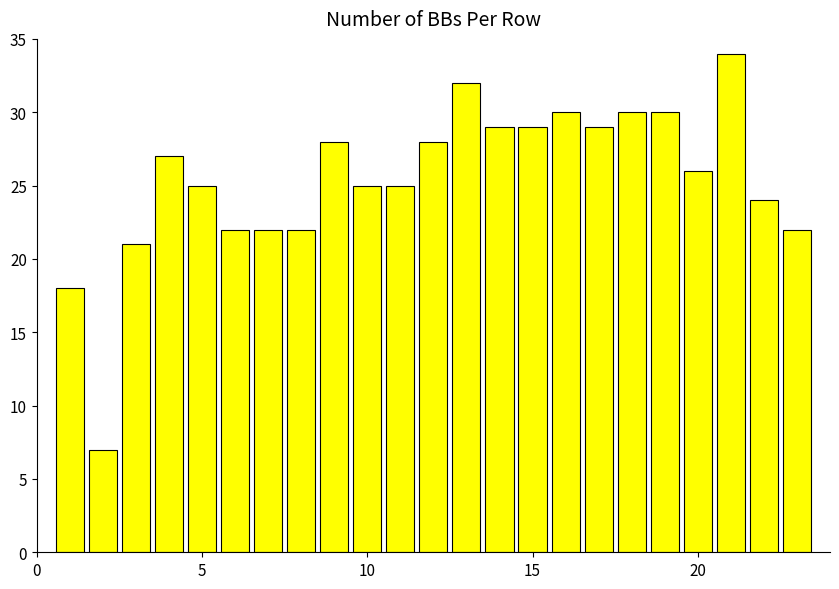

What is the value of the 20th bar from the left?

26